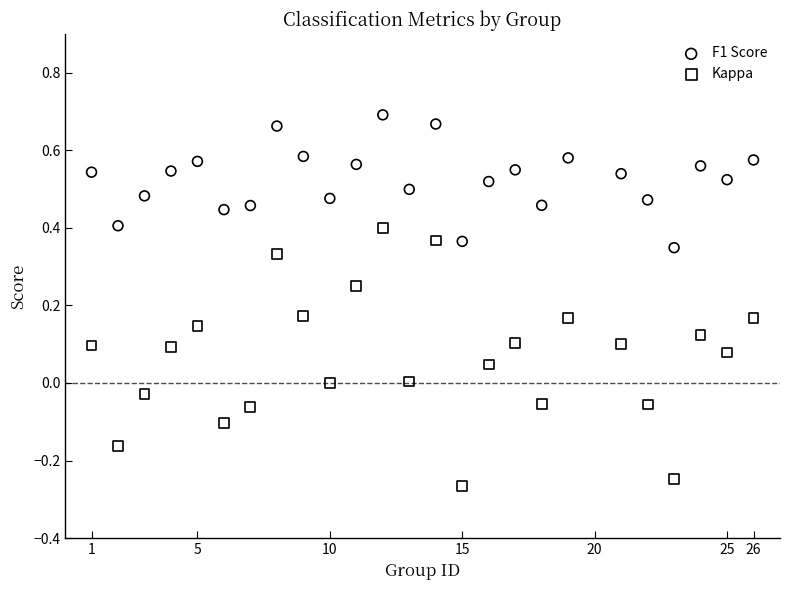

Which series contains the highest Y value?

F1 Score